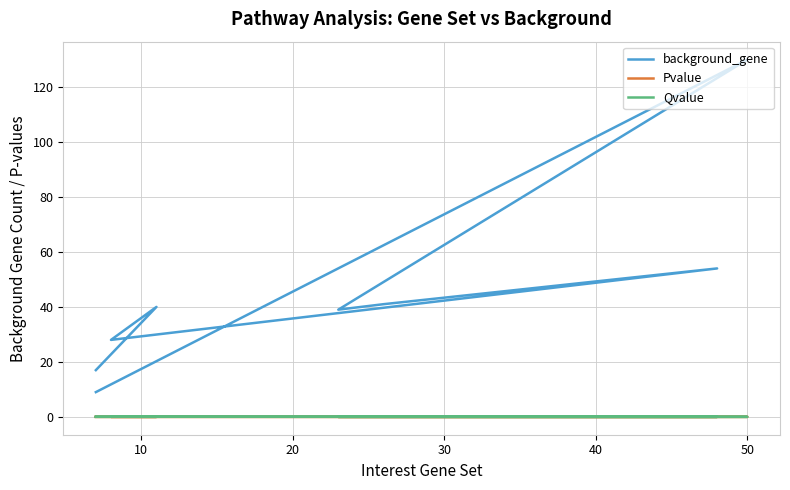

True or false: Qvalue and Pvalue intersect in this chart.

False